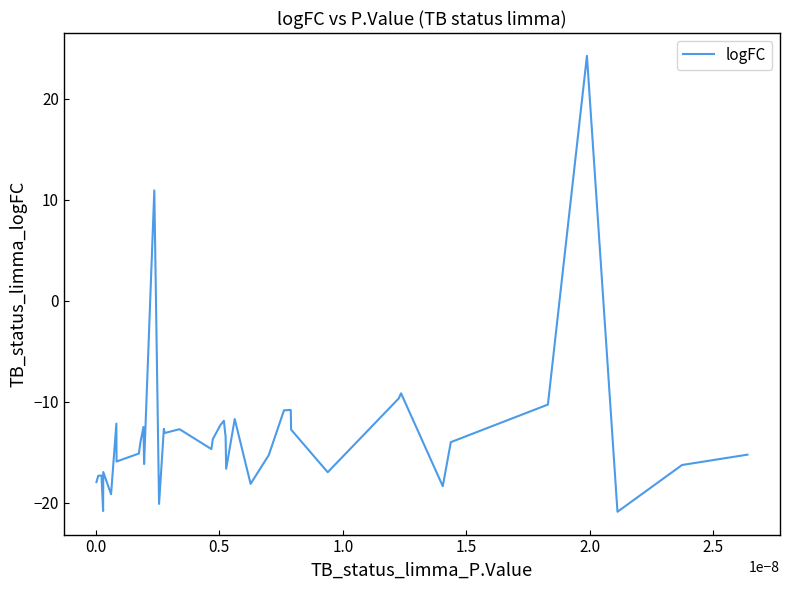

What is the greatest value displayed?

24.3